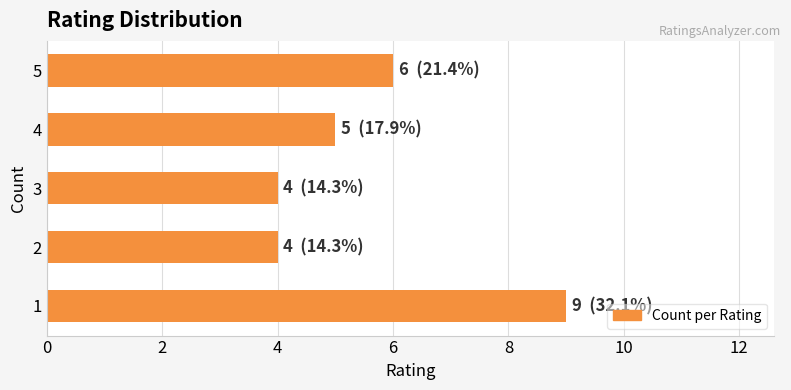

How many bars are there in total?

5